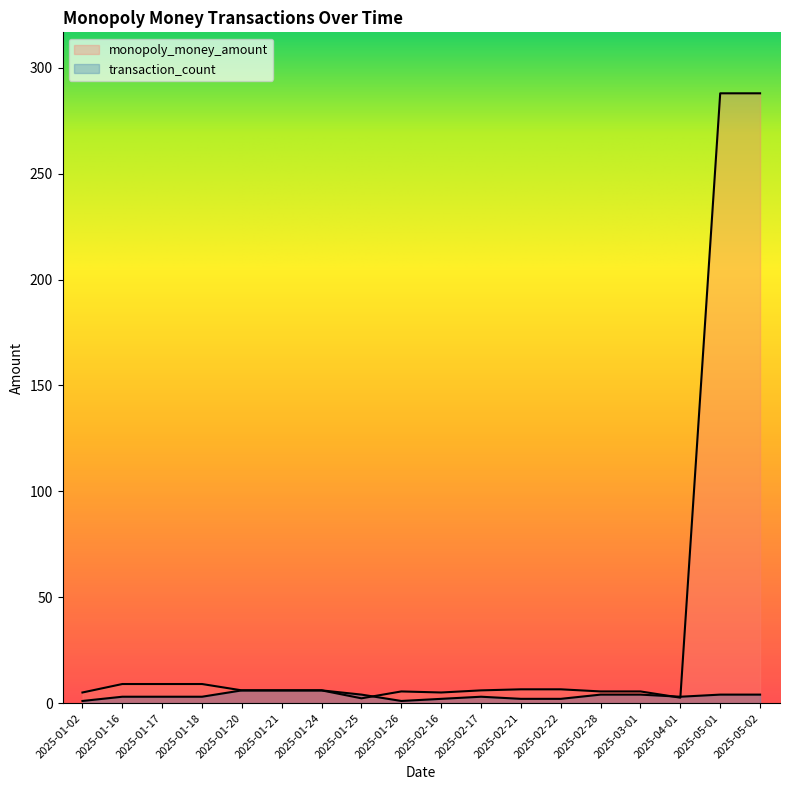

Between 2025-01-24 and 2025-02-22, which is larger?

2025-02-22